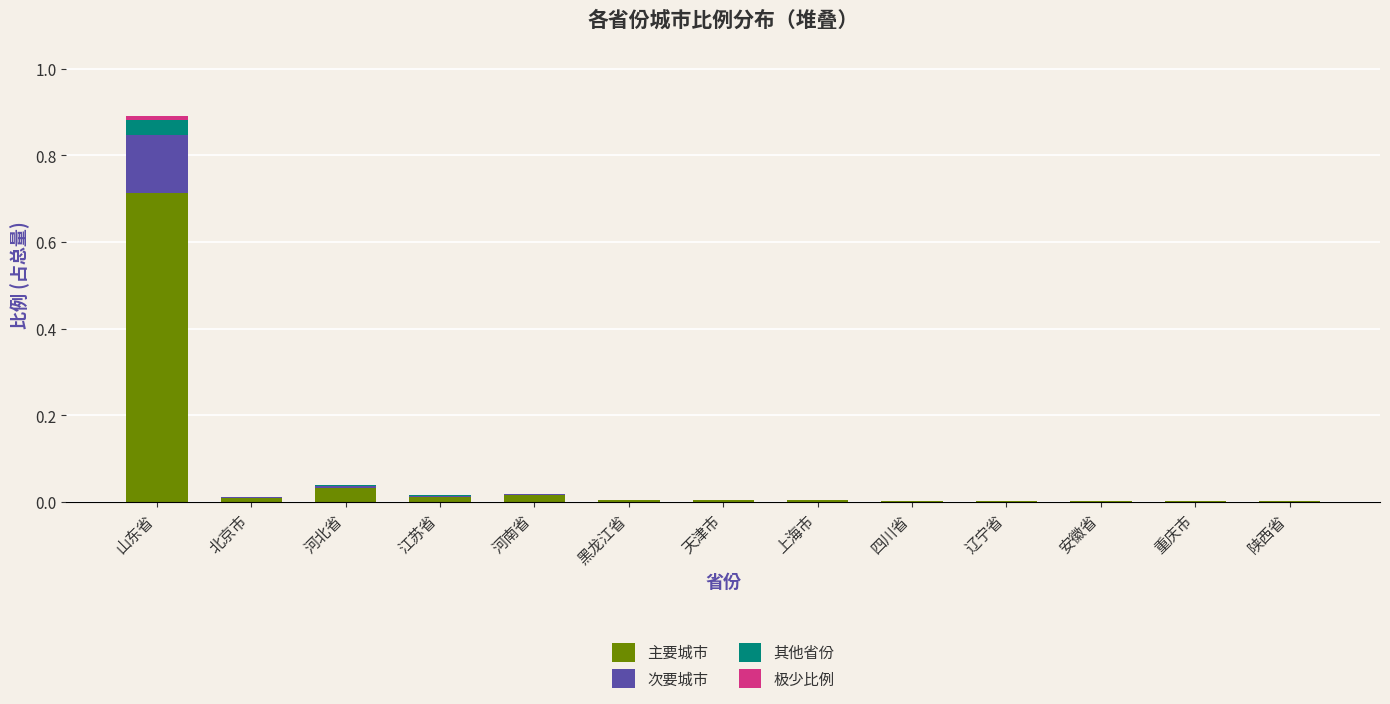

Which category has the highest value in the 主要城市 series?

山东省